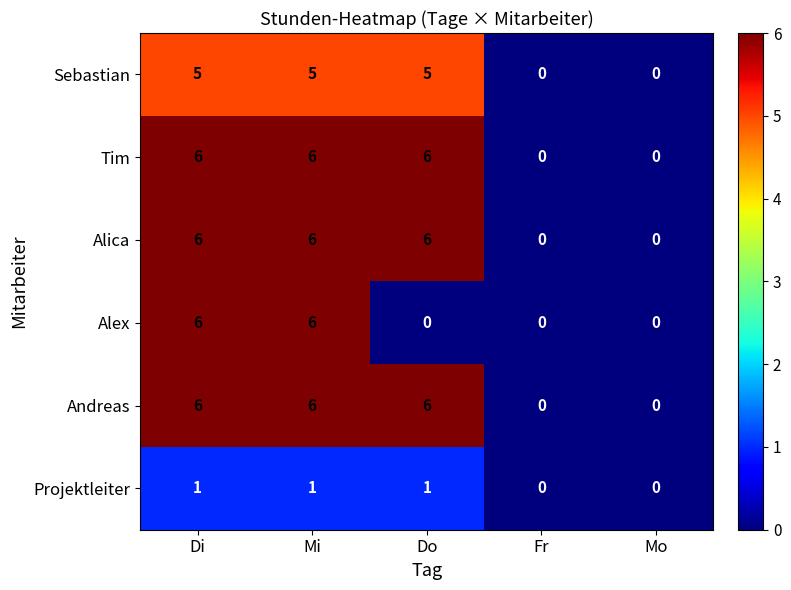

At how many categories does at least one series exceed 4?

3